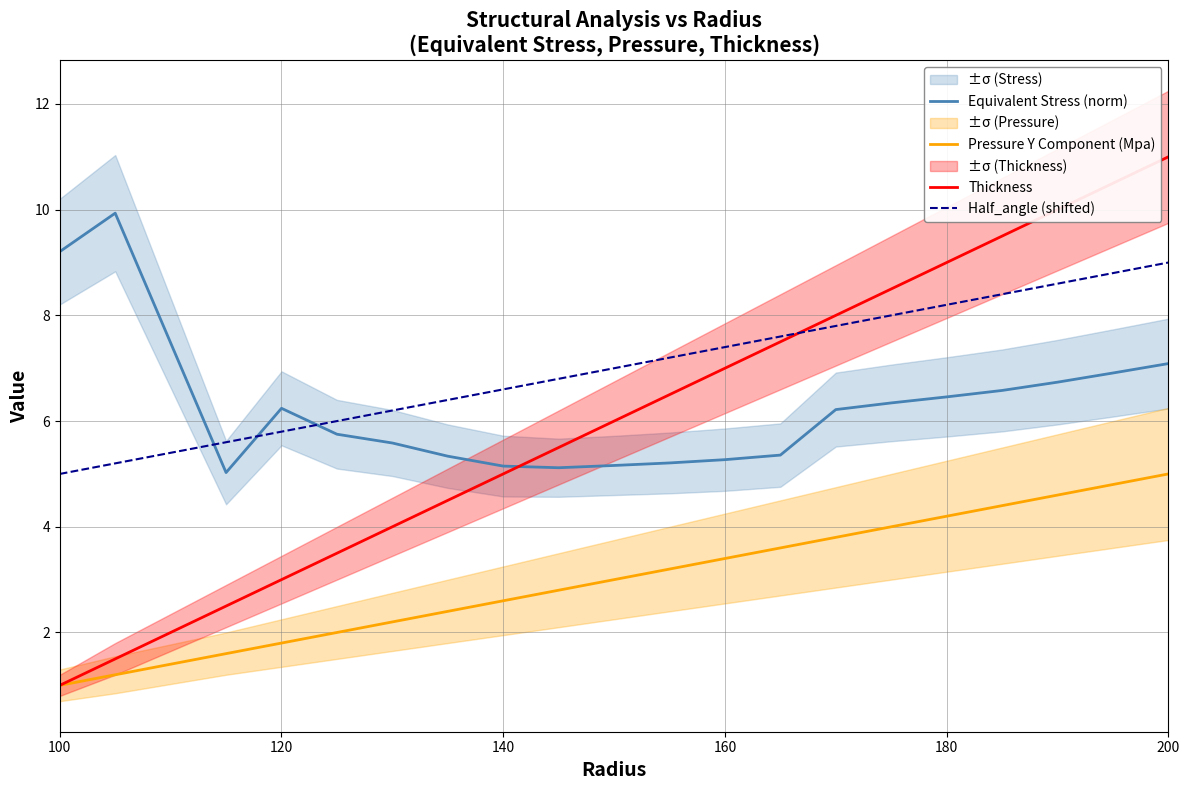

The value of Half_angle (shifted) at 200 is 9.0. True or false?

True